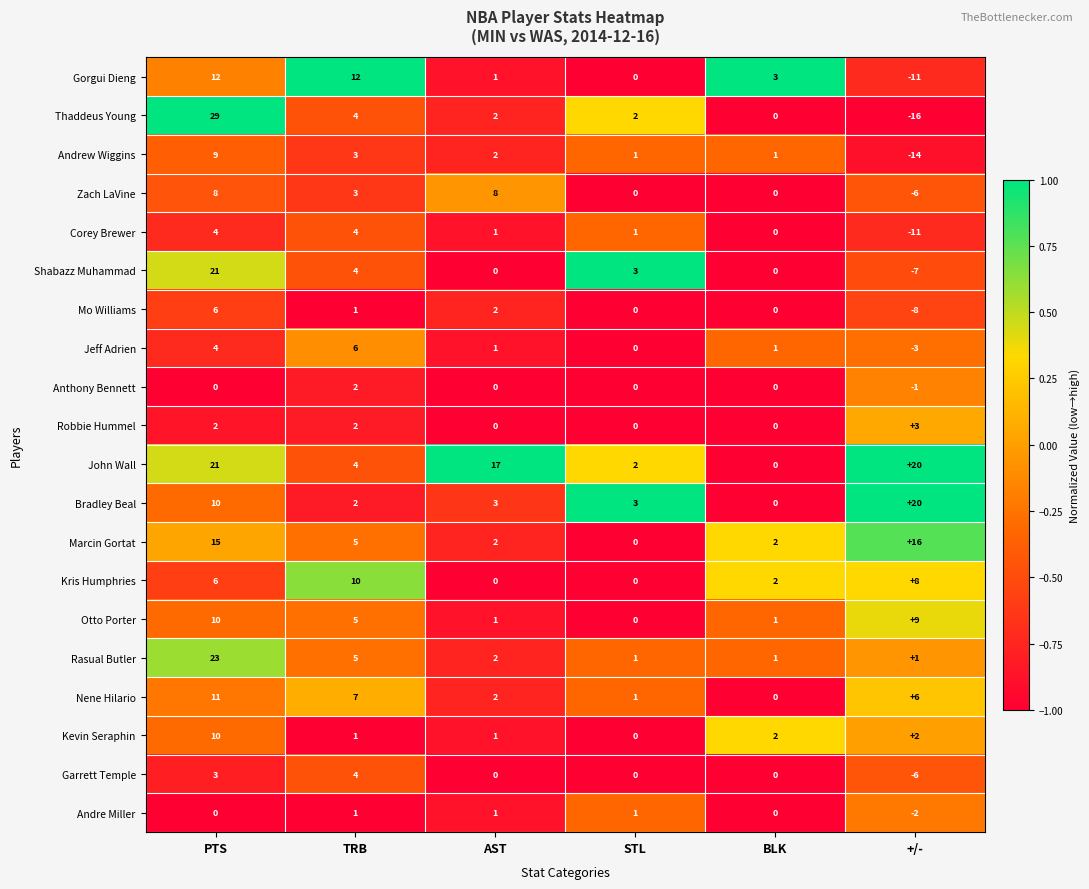

What is the spread (max minus min) of values at AST?

17